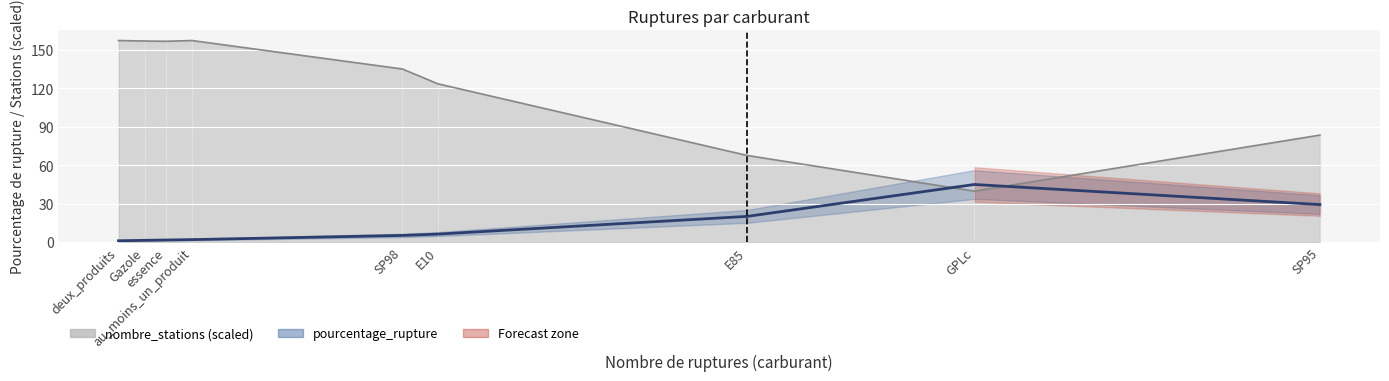

Reading right to left, list all the values displayed in this chart.

29.2	44.9	20.0	6.2	5.2	1.9	1.6	1.4	1.0